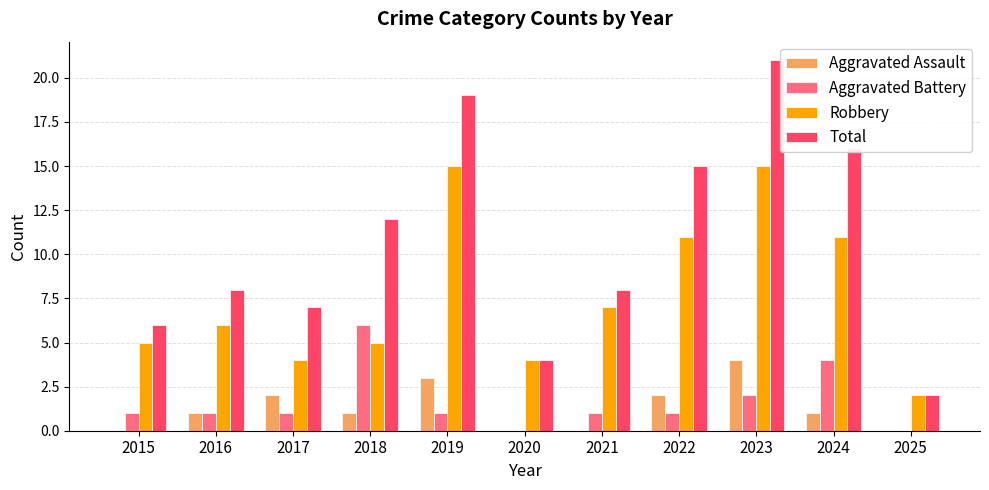

Between 2016 and 2024, which series saw the biggest shift?

Total